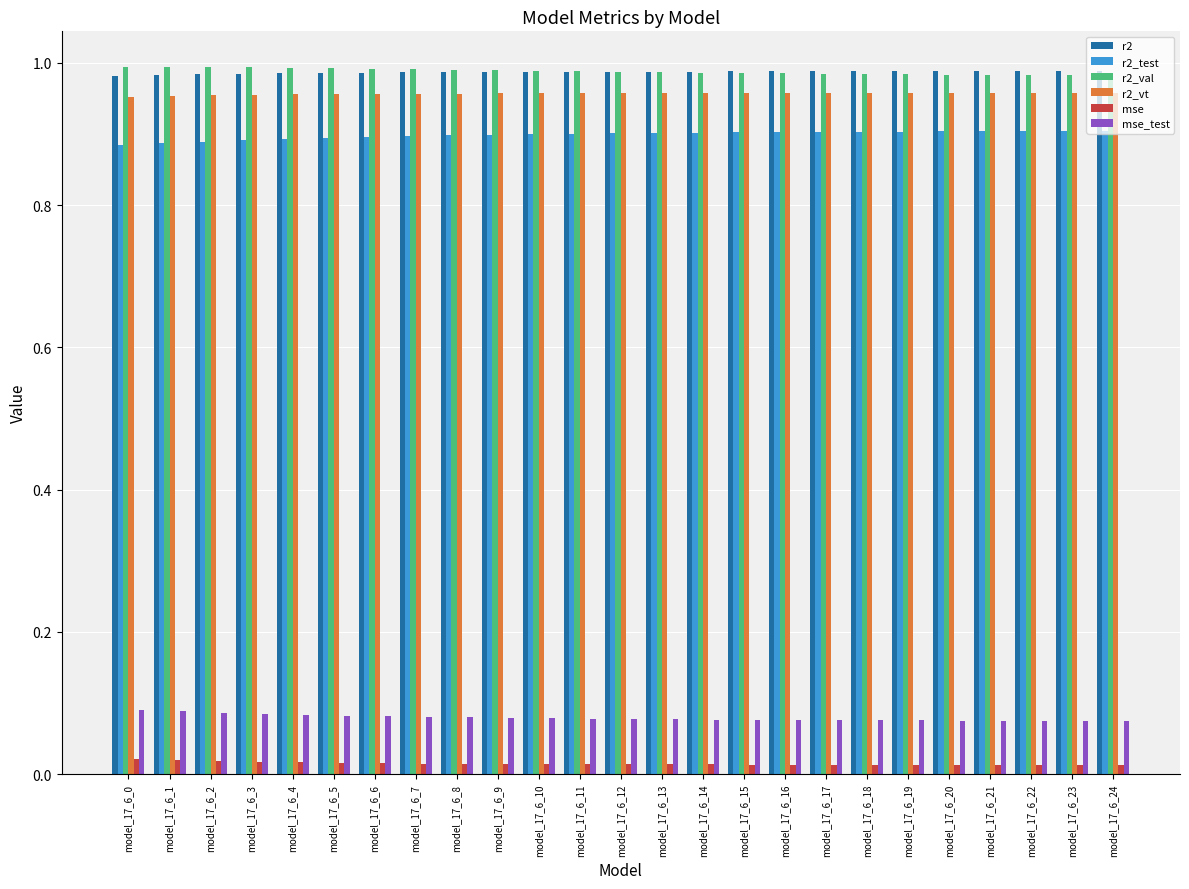

At how many categories does at least one series exceed 0?

25